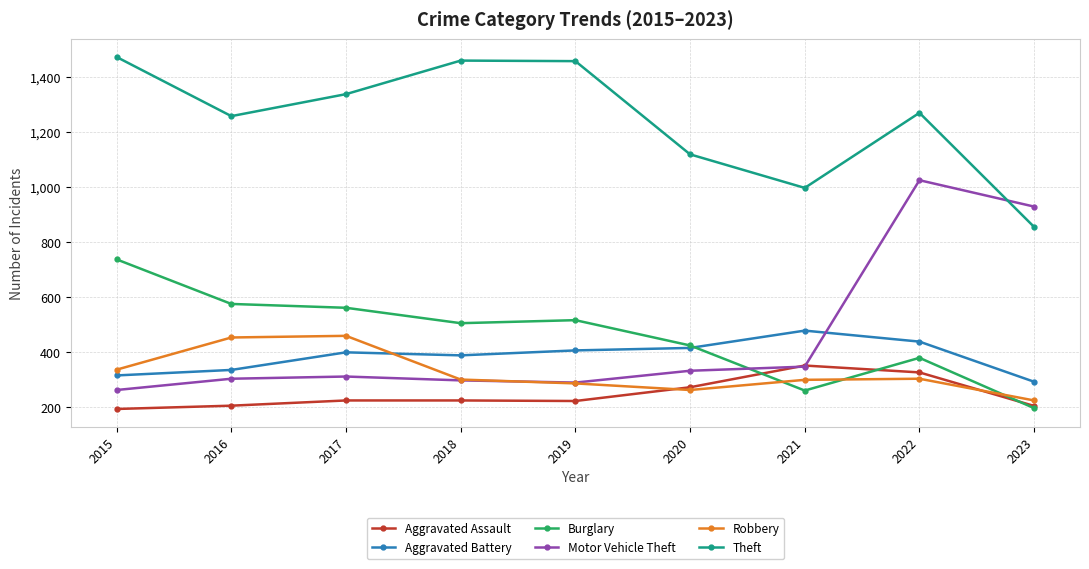

At which category is the sum across all series the highest?

2022